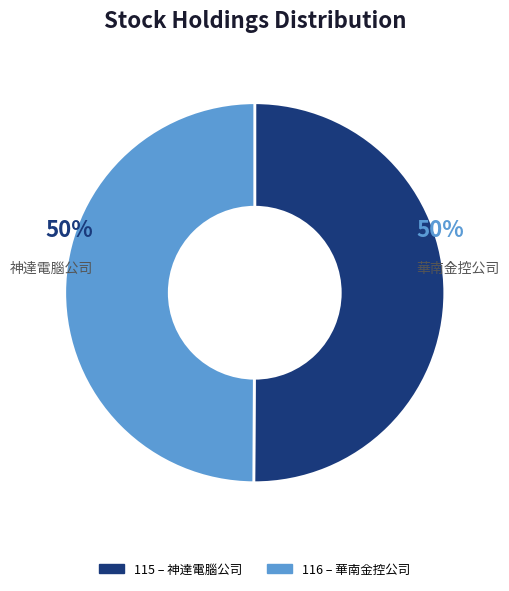

To the nearest percent, what is the average slice percentage?

50%